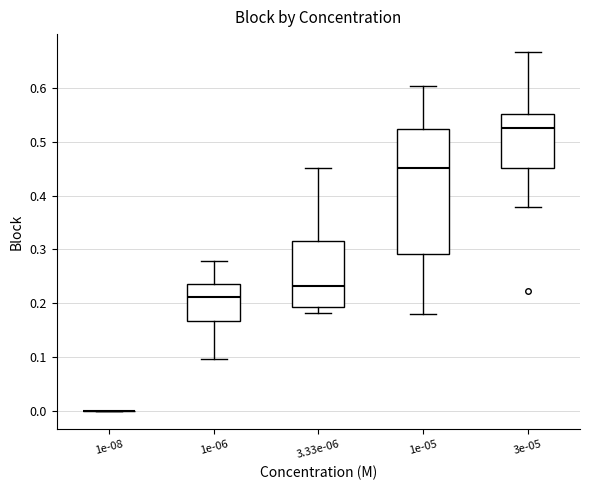

Reading left to right, read every box against the y-axis: the position of its median line, the range the box covers, and the ends of its whiskers. The values are not printed on the chart, so give them approximately, as read against the axis.

1e-08: box collapsed to a line at 0.00, whiskers 0.00 to 0.00
1e-06: median 0.21, box 0.17 to 0.24, whiskers 0.10 to 0.28
3.33e-06: median 0.23, box 0.19 to 0.32, whiskers 0.18 to 0.45
1e-05: median 0.45, box 0.29 to 0.52, whiskers 0.18 to 0.60
3e-05: median 0.53, box 0.45 to 0.55, whiskers 0.38 to 0.67